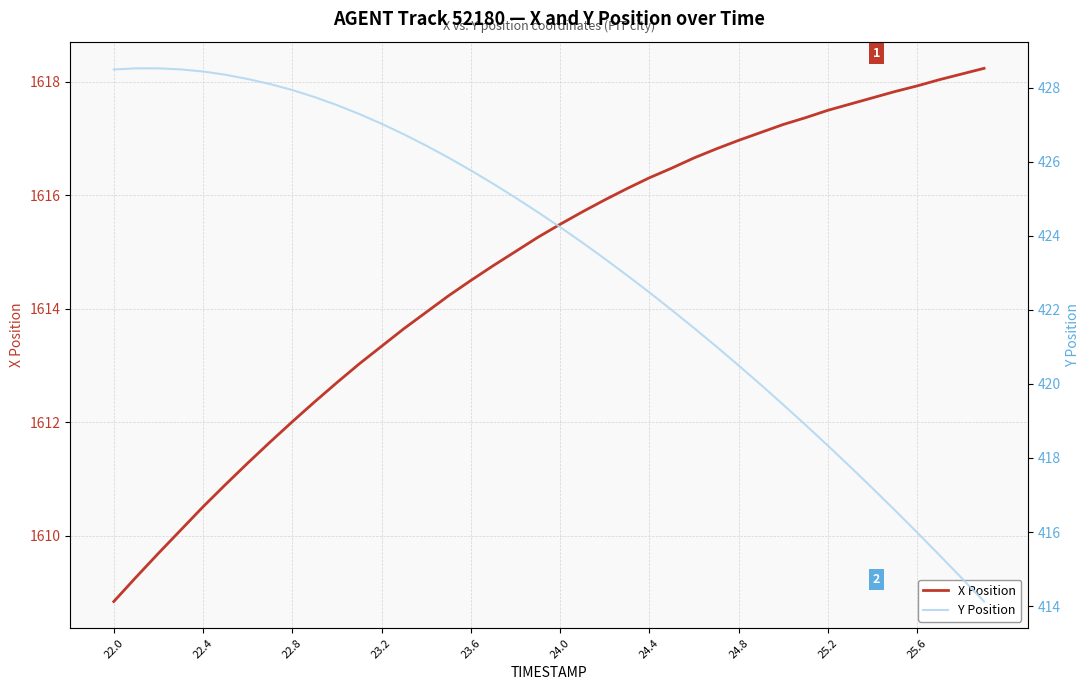

True or false: X Position and Y Position cross at least once.

False